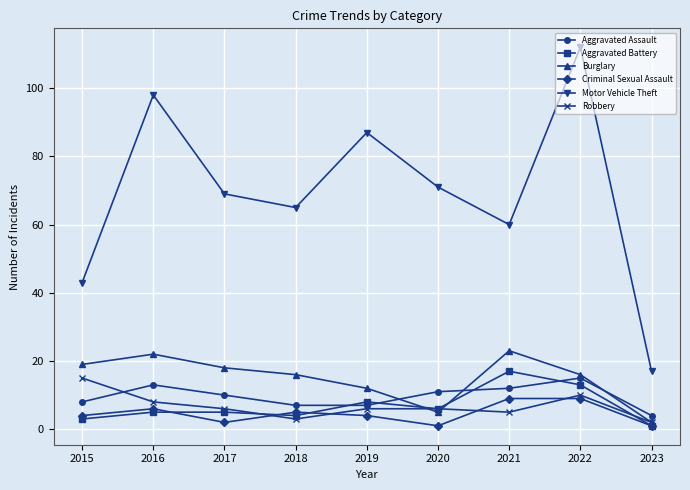

Which category has the highest value in the Aggravated Assault series?

2022